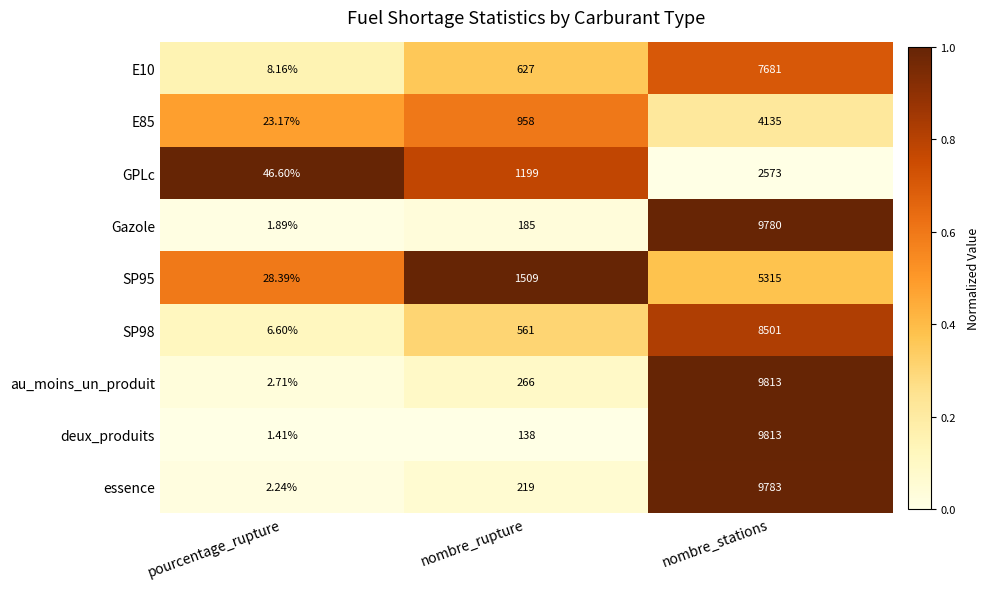

List the labels in order of SP95 value, smallest first.

pourcentage_rupture, nombre_rupture, nombre_stations